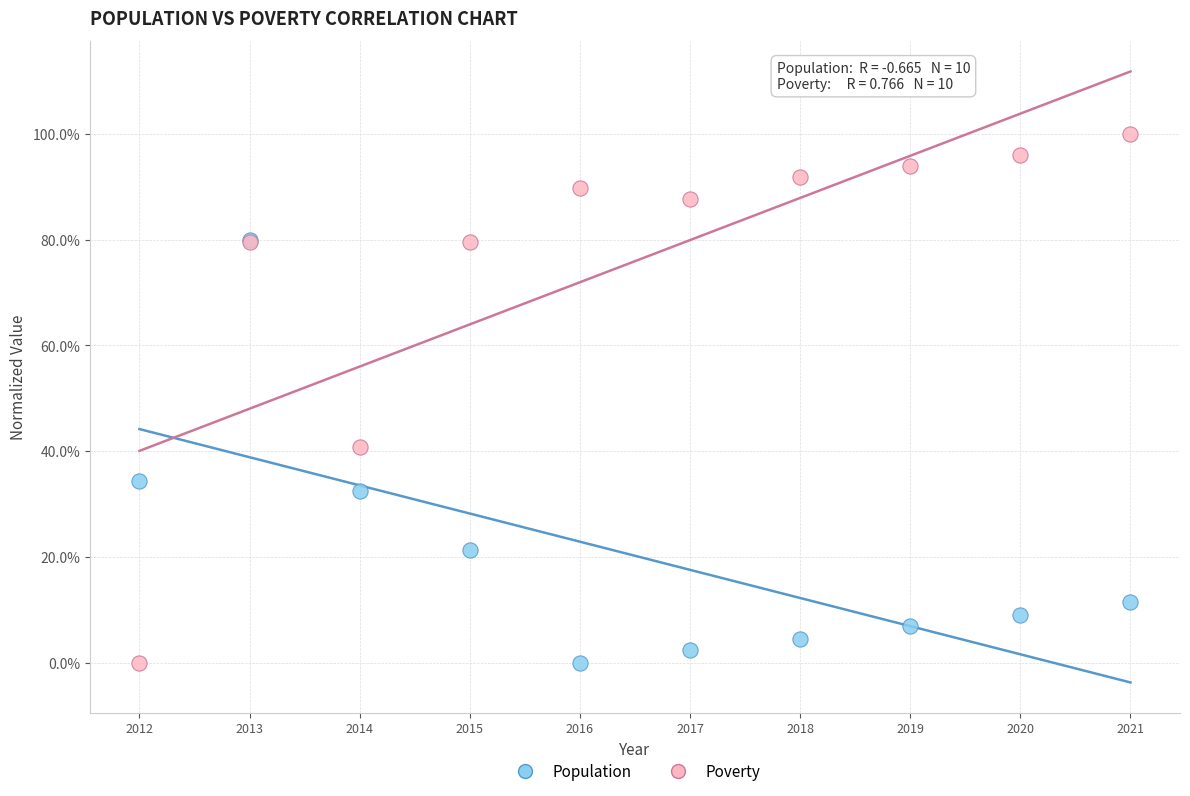

Across all series, what Y value is closest to 50?

40.8